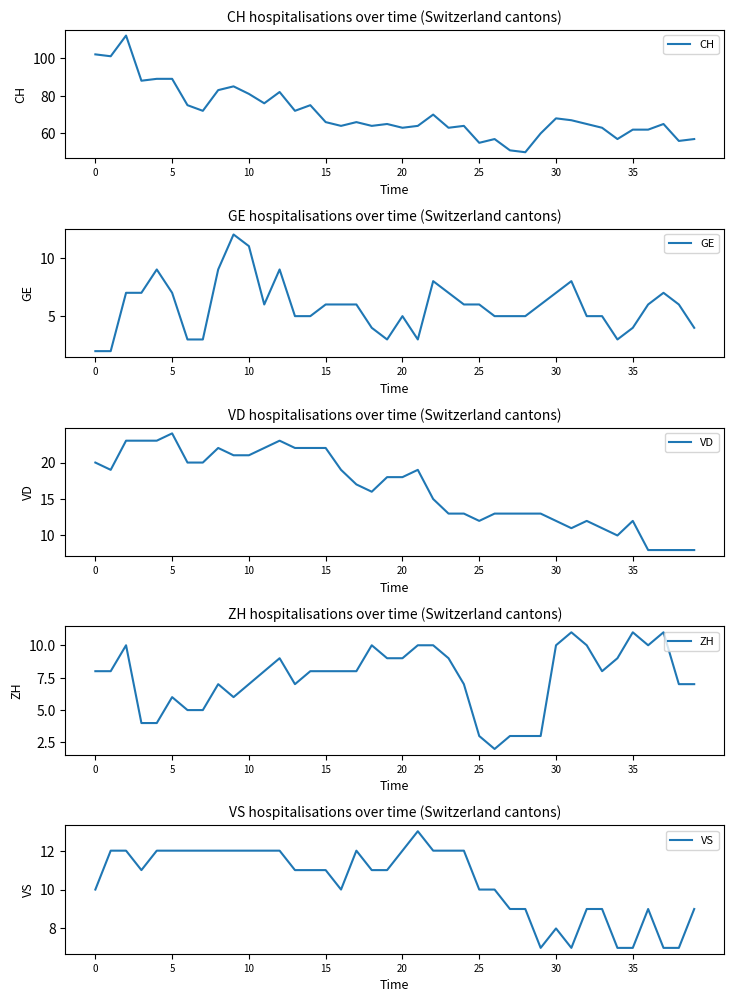

What is the sum of the GE values at 15 and 27?

11